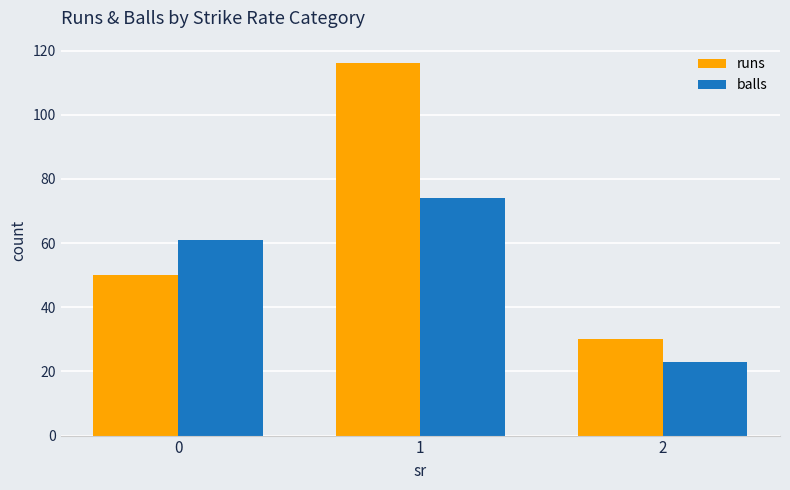

What is the value of the balls bar at the 2nd from the left?

74